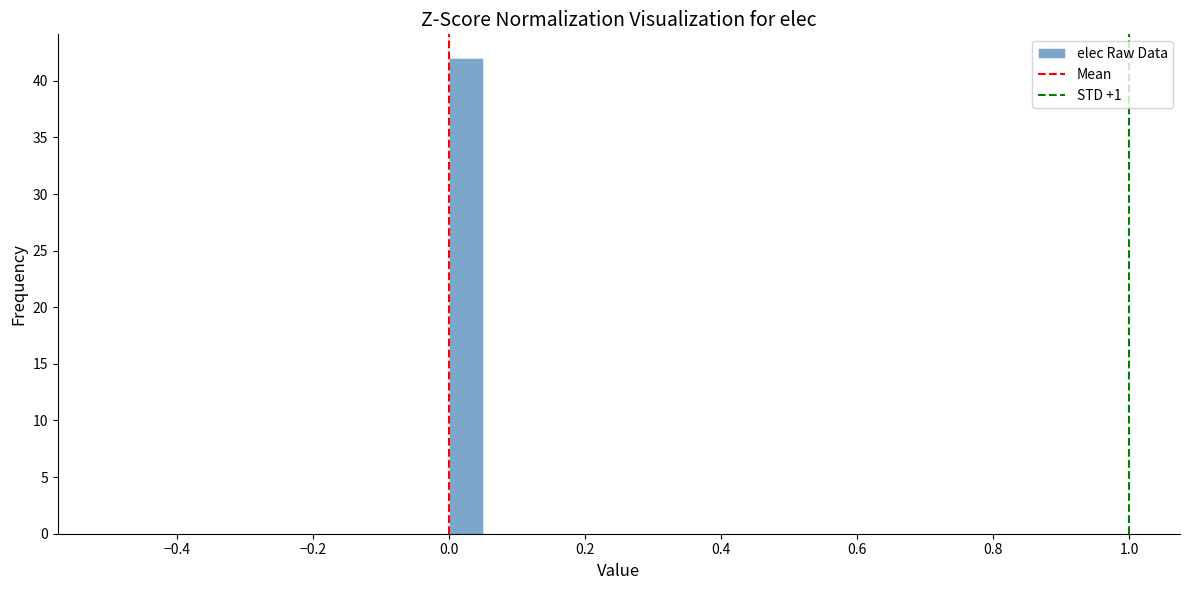

Around what value on the x-axis is the tallest bar? Give the approximate position of its centre, as read against the axis.

0.02